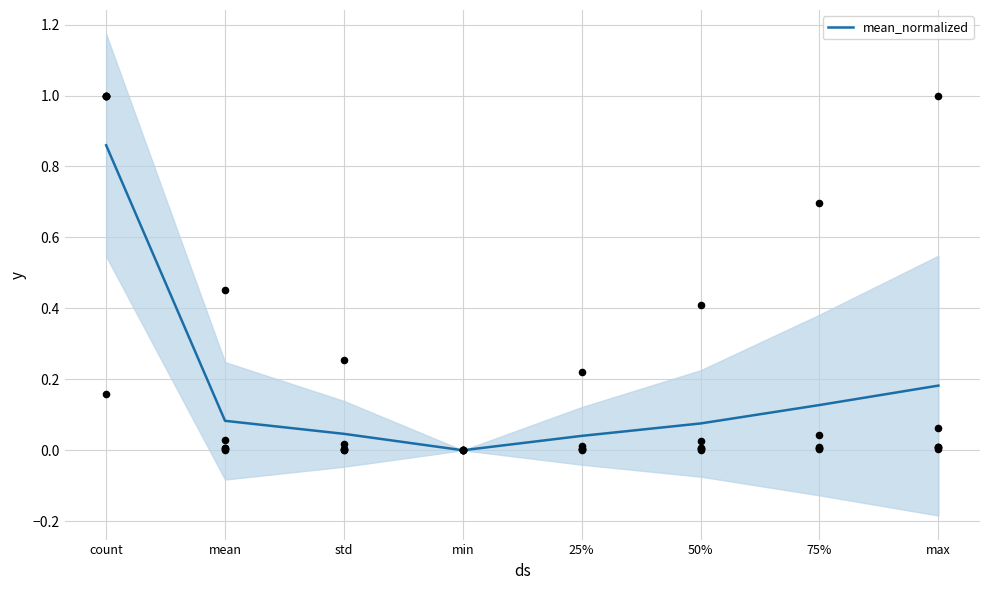

Between 75% and min, which is larger?

75%